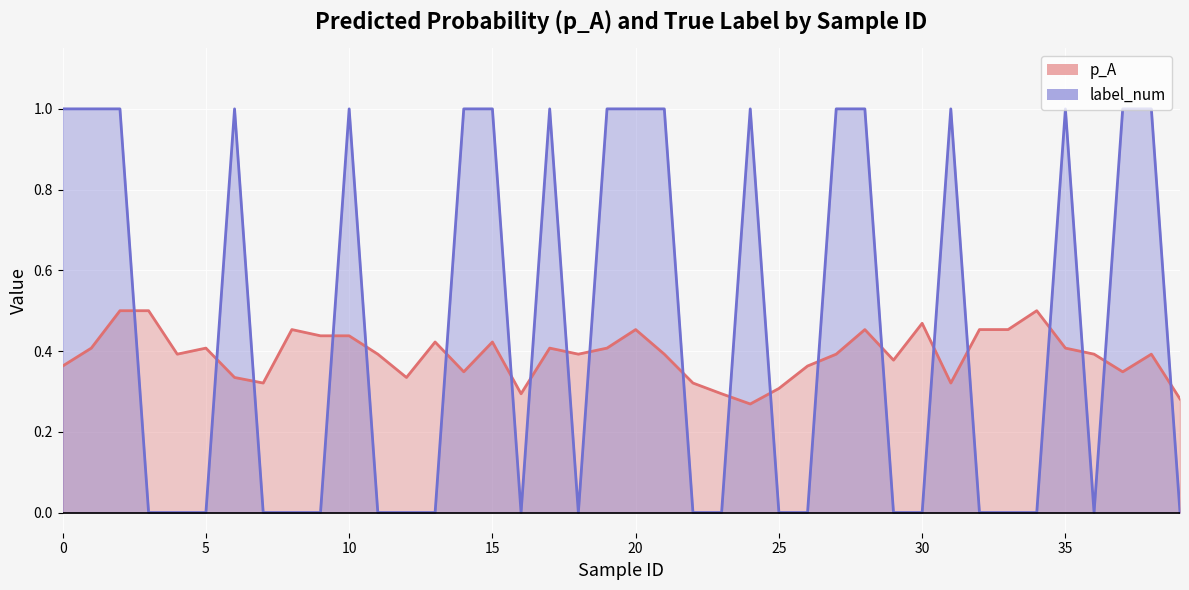

How many times do label_num and p_A cross each other?

21